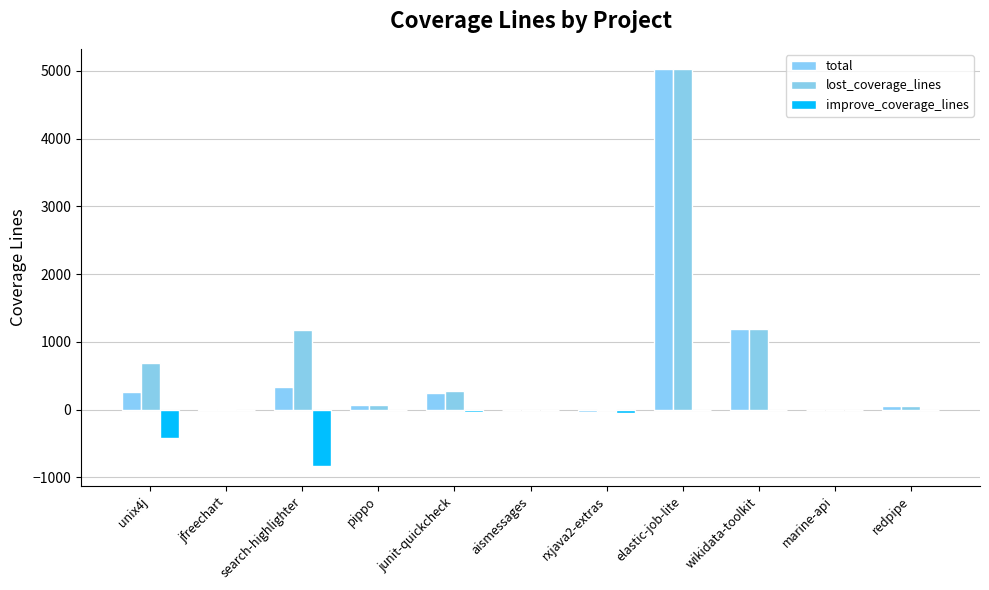

What is the difference between the maximum and minimum values in the lost_coverage_lines series?

5032.2